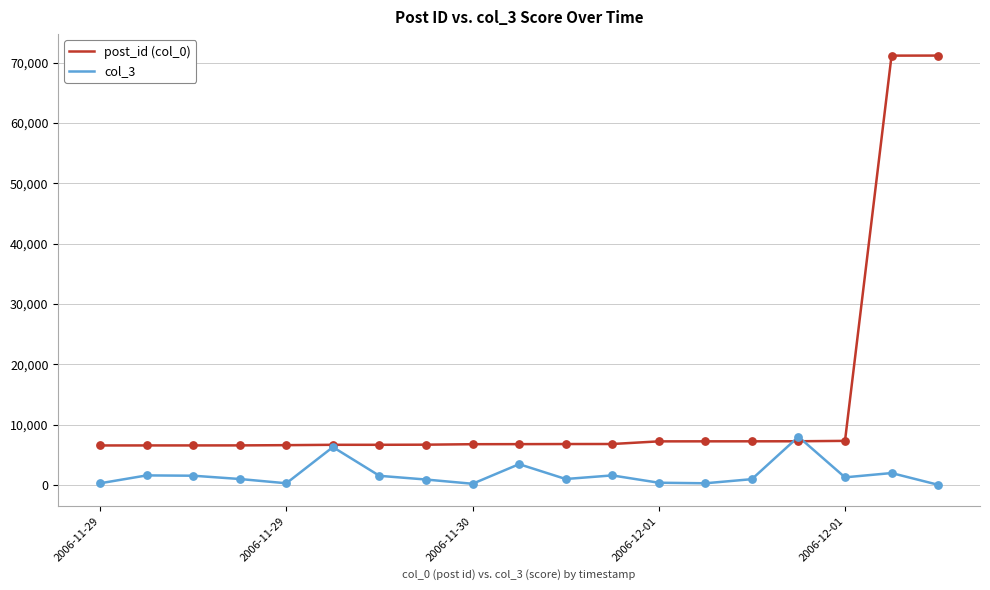

Which series has the largest range (max minus min)?

post_id (col_0)